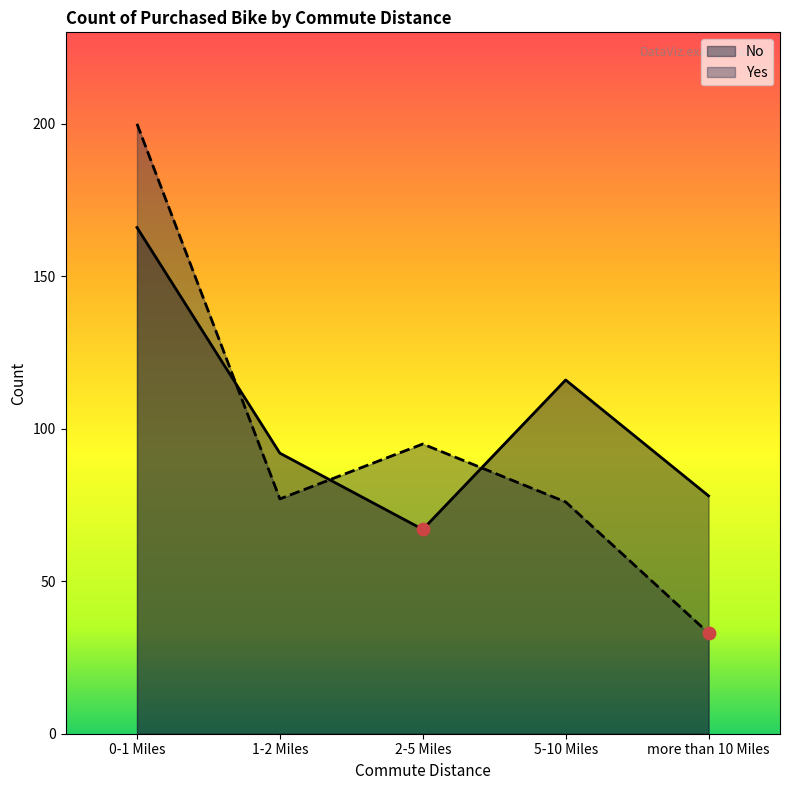

Which series reaches the minimum Y coordinate?

Yes